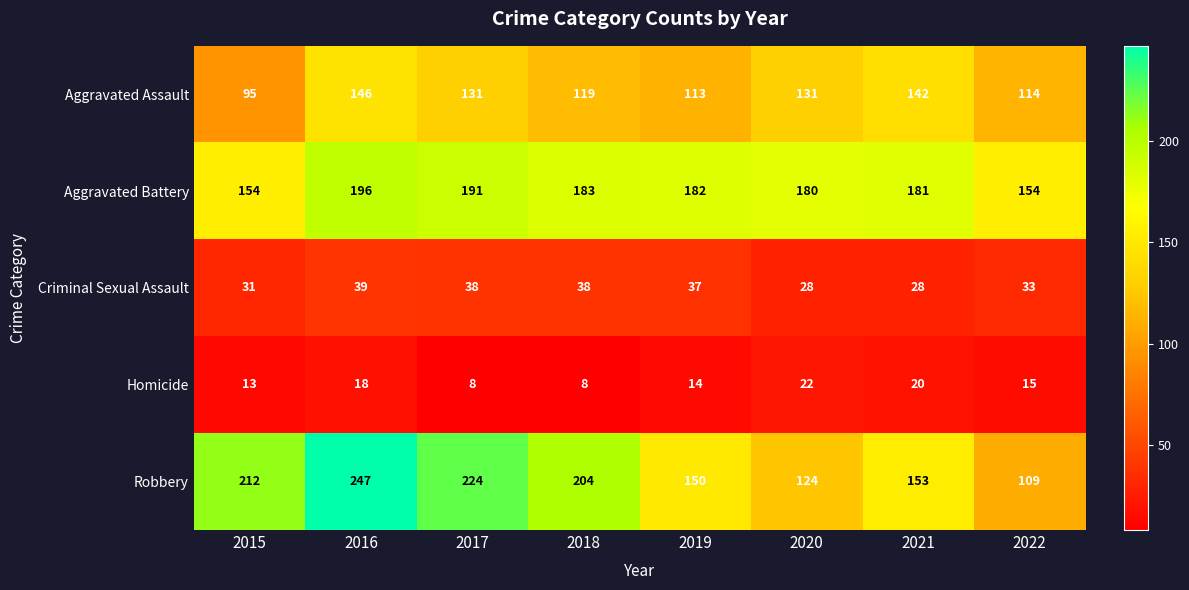

List the series in order of their peak value, lowest first.

Homicide, Criminal Sexual Assault, Aggravated Assault, Aggravated Battery, Robbery